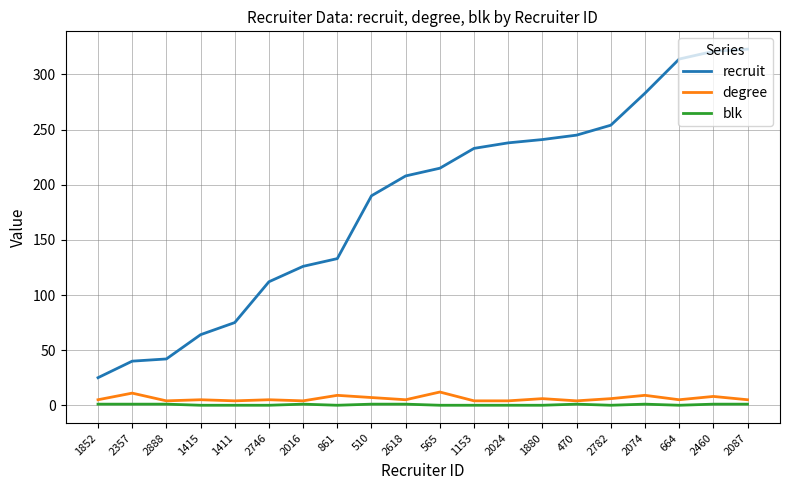

How many series are shown in this chart?

3